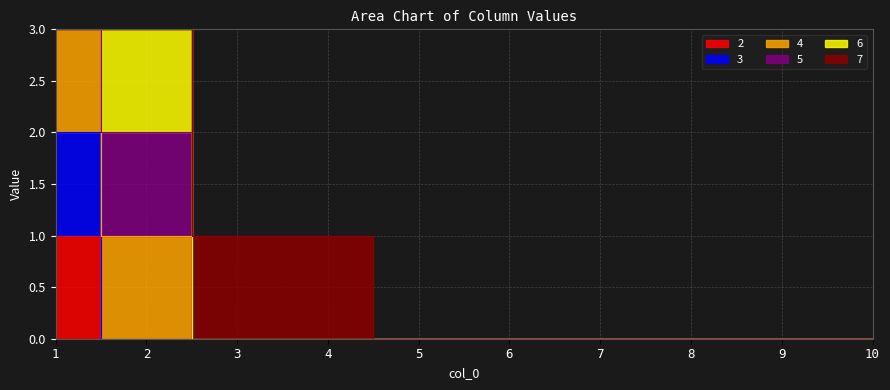

At 6, list the series in order from largest to smallest.

2, 3, 4